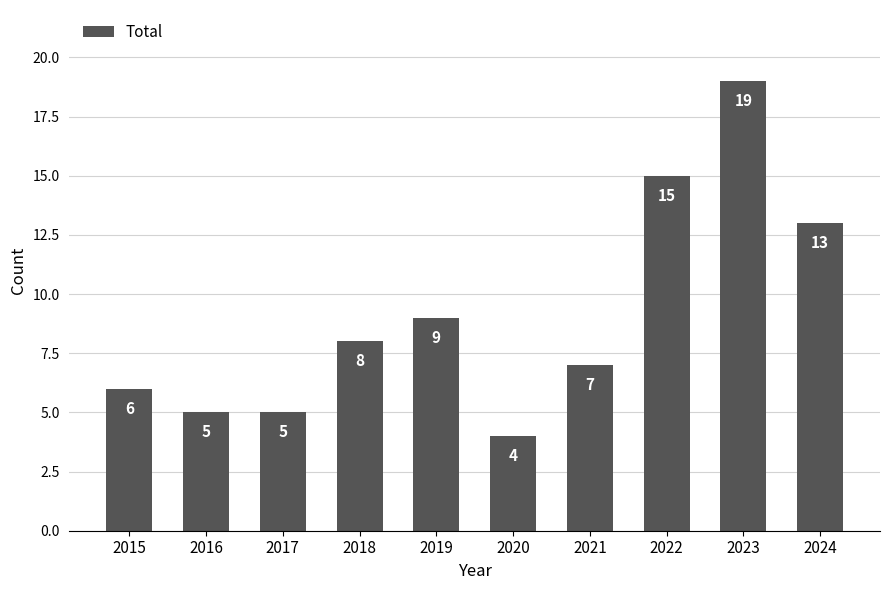

What is the ratio of the value at 2018 to the value at 2015?

1.3